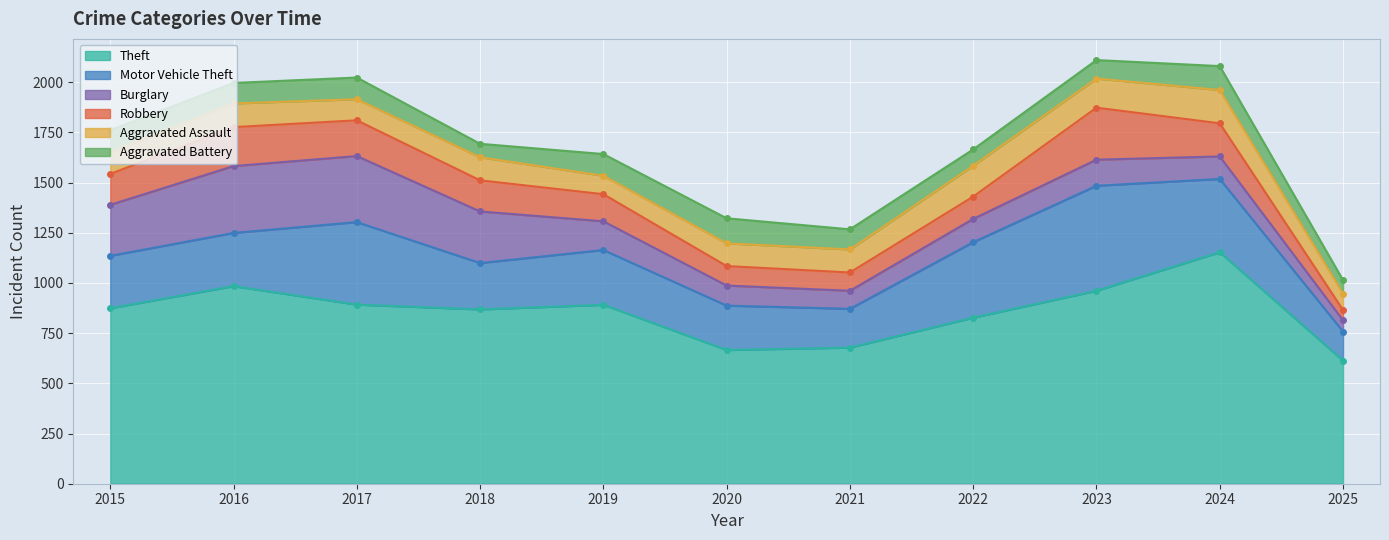

Where is the first local minimum for Aggravated Assault?

2017